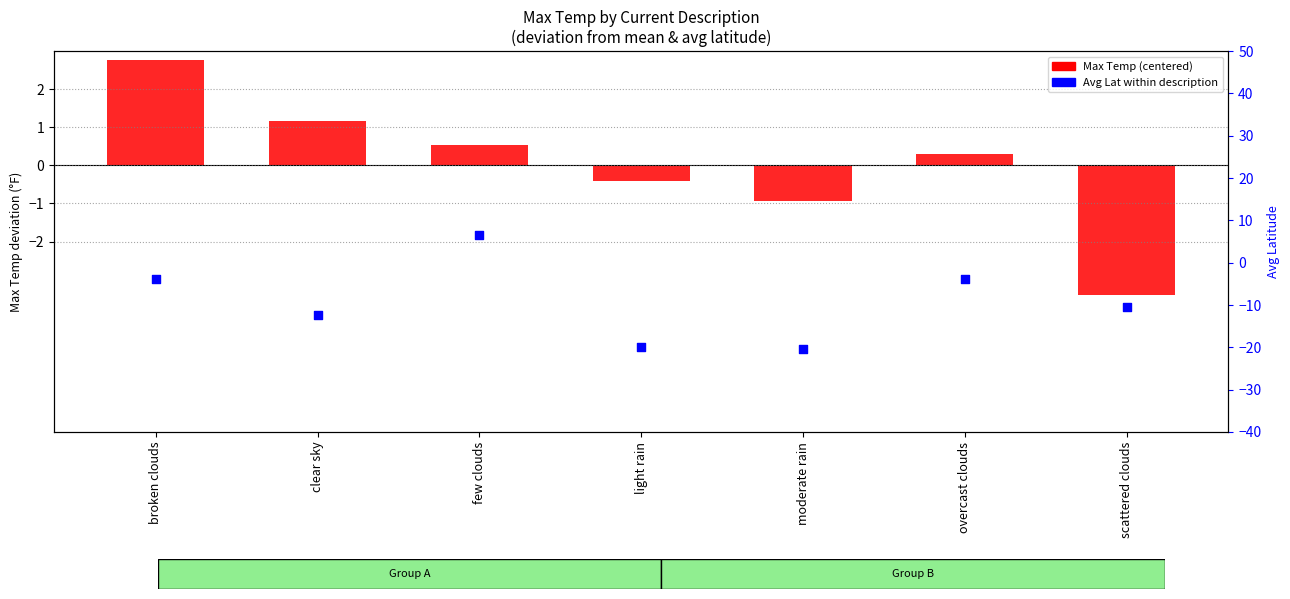

At how many categories does at least one series exceed 0?

4